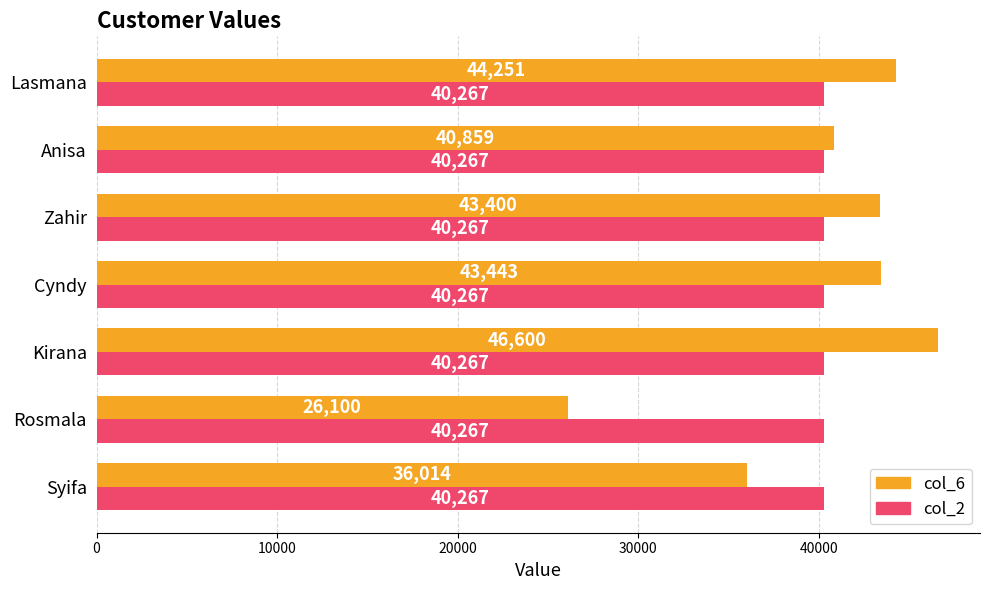

At how many categories does at least one series exceed 42774?

4